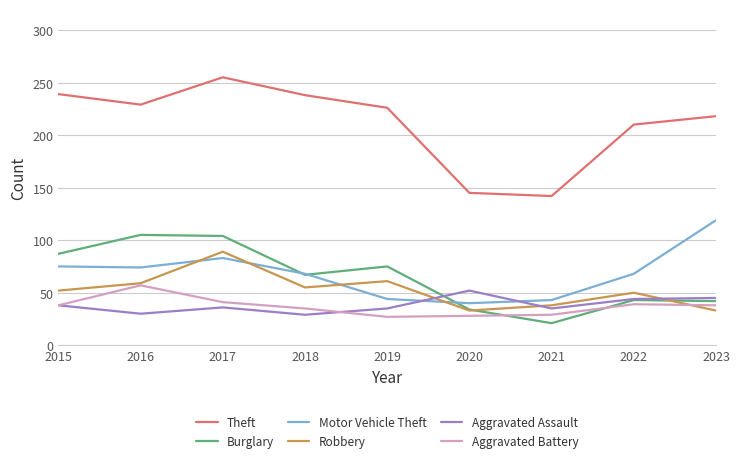

What is the smallest value displayed?

21